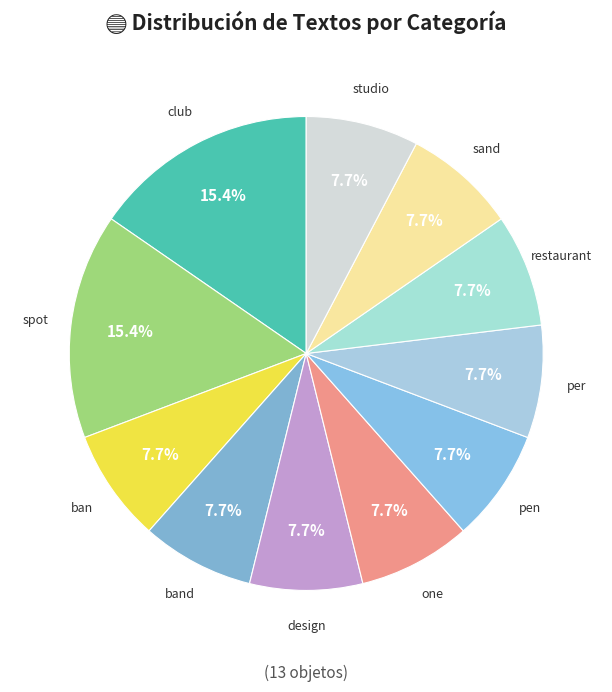

Does any single category account for the majority?

No